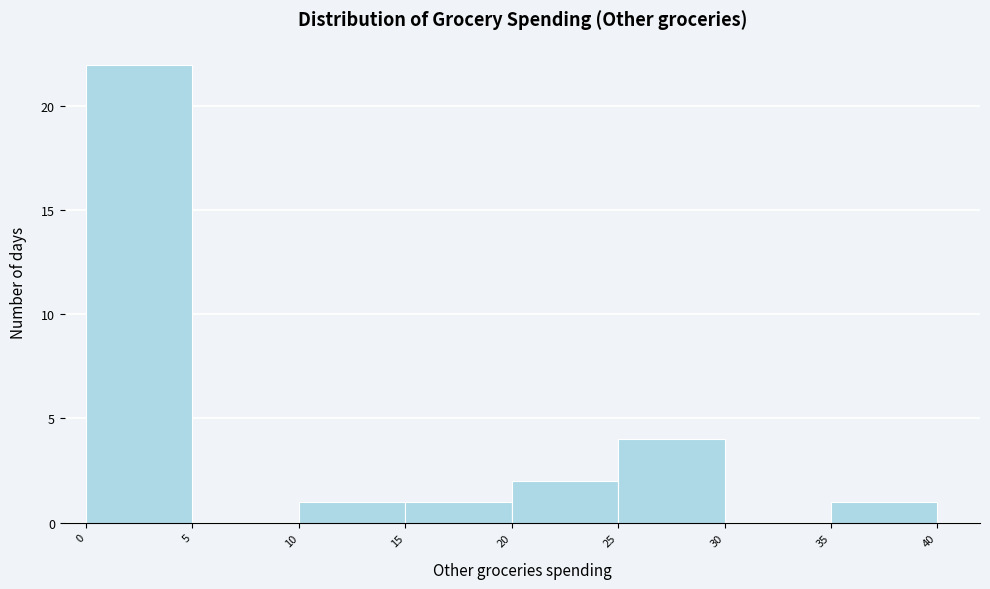

Reading left to right, list every bar in this chart as the range it spans on the x-axis followed by its height. The values are not printed on the chart, so give them approximately, as read against the axis.

0 to 5: 22
5 to 10: 0
10 to 15: 1
15 to 20: 1
20 to 25: 2
25 to 30: 4
30 to 35: 0
35 to 40: 1